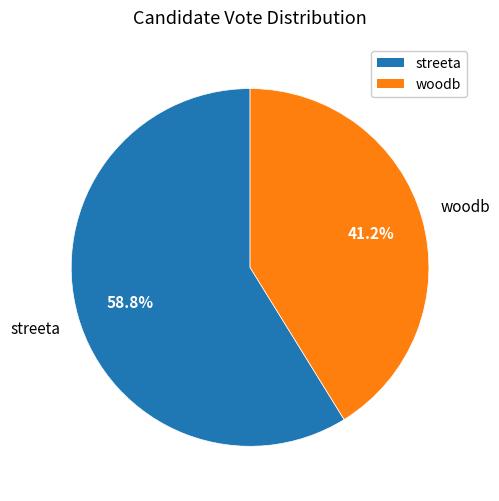

Between woodb and streeta, which is larger?

streeta